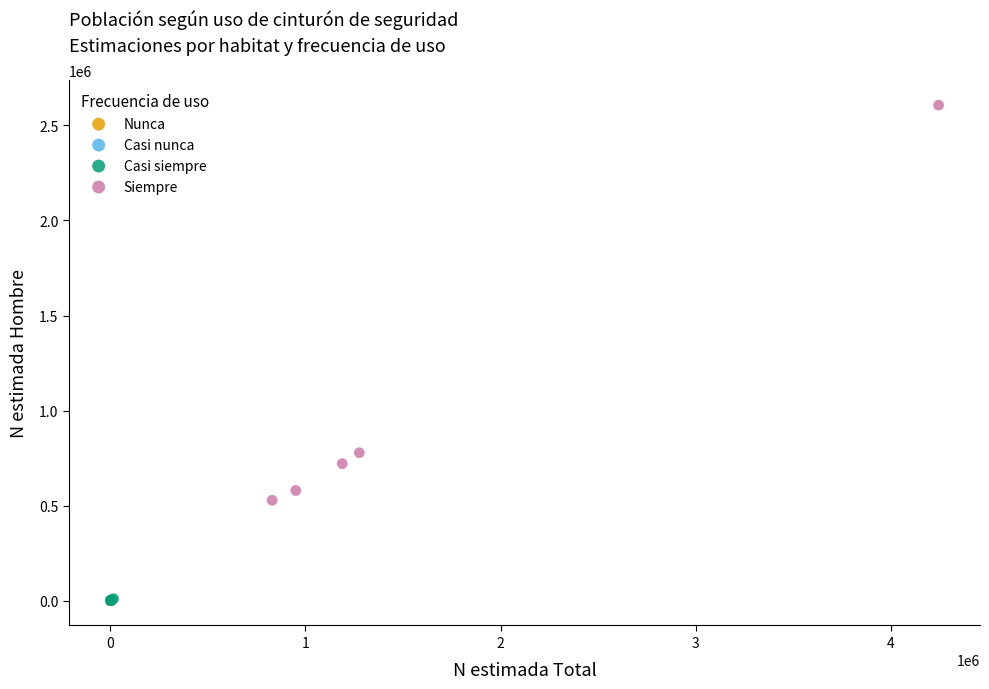

Which series contains the highest Y value?

Siempre